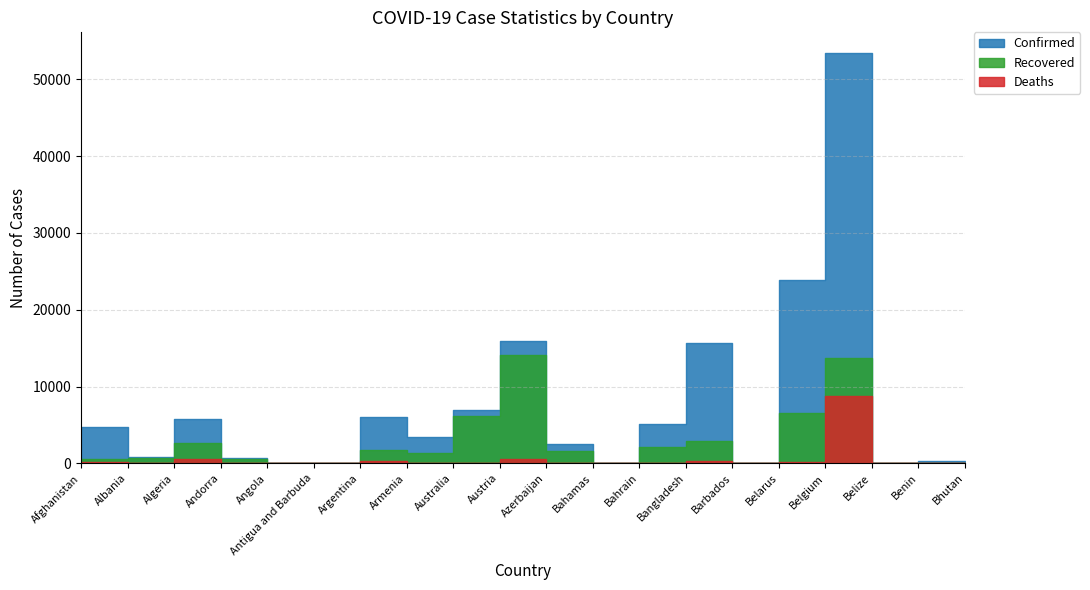

Which category has the lowest value across all series?

Bhutan